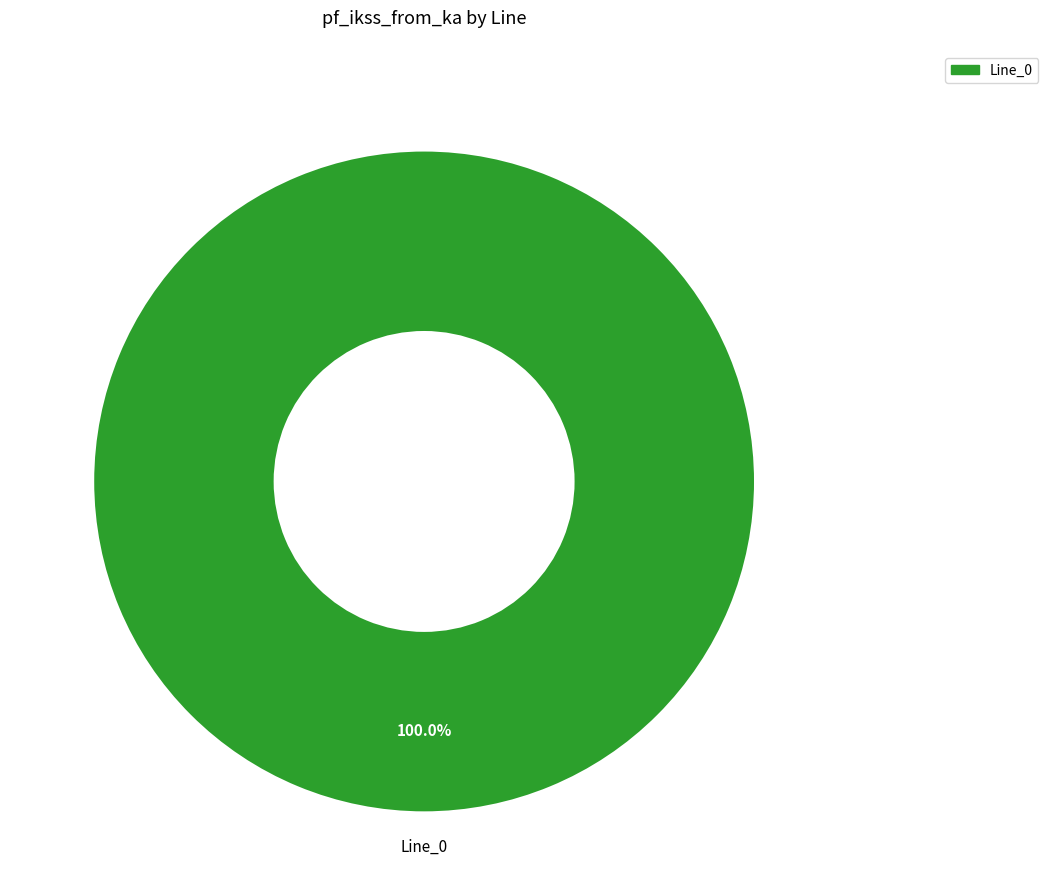

How many slices are in this pie chart?

1